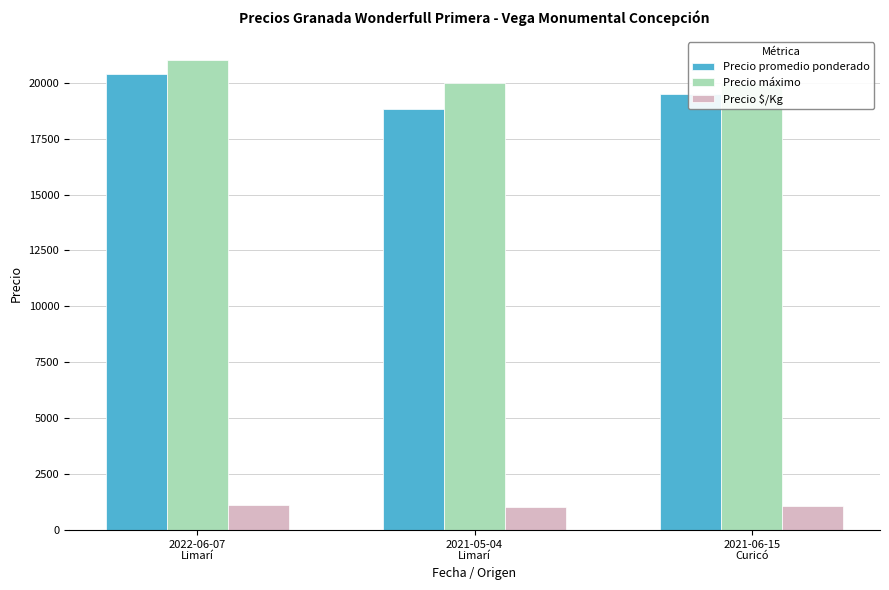

How many bars are there in total?

9